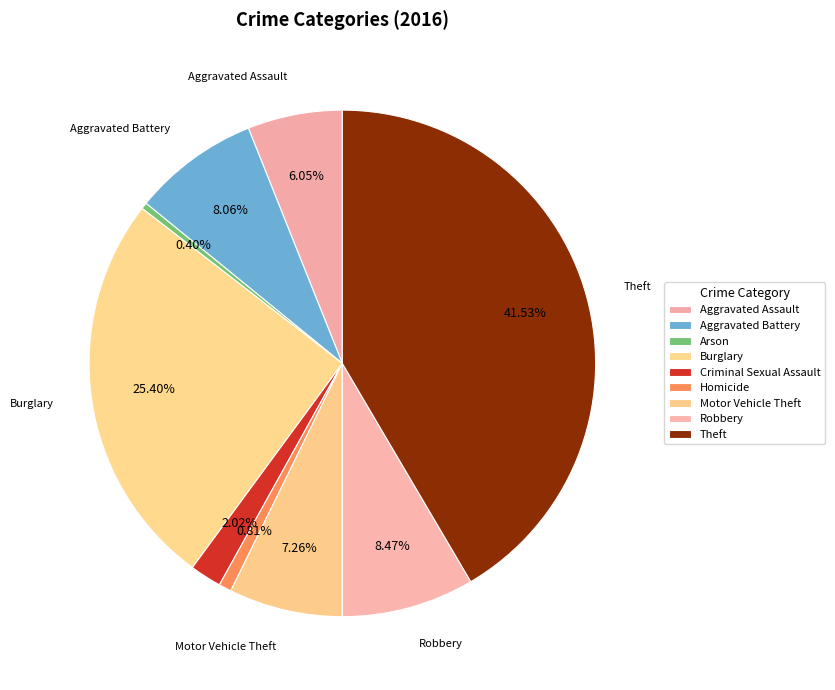

Count the number of slices in the pie.

9